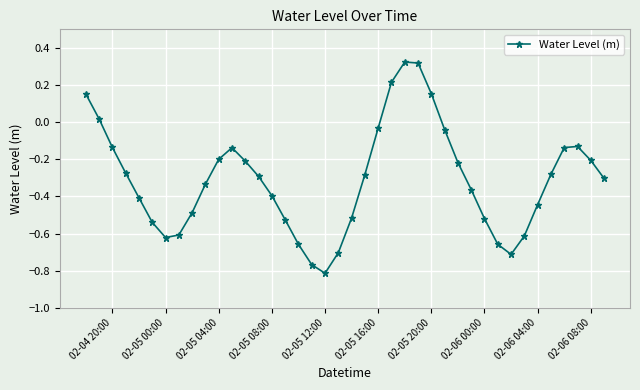

True or false: there are more than 0 points higher than both neighbors.

True